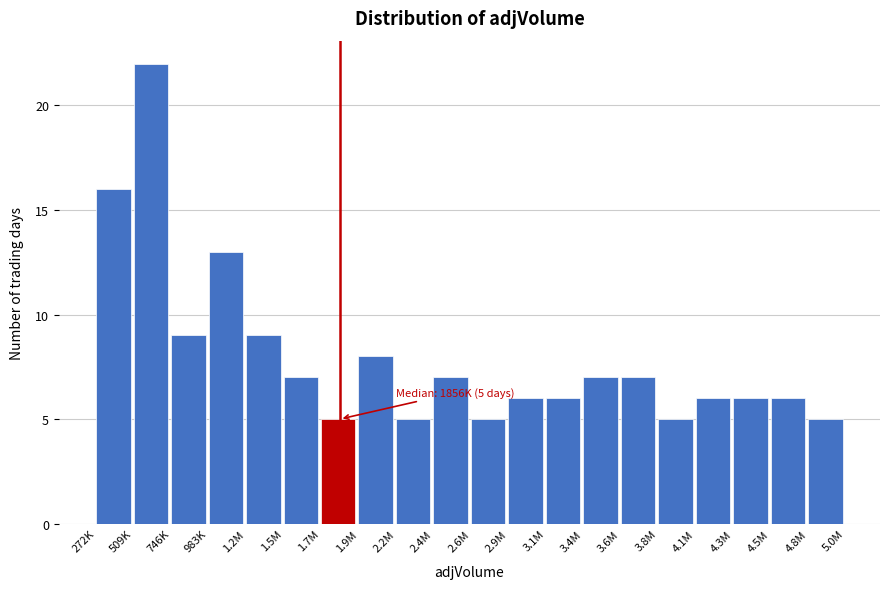

Reading right to left, extract all data points from this chart.

5	6	6	6	5	7	7	6	6	5	7	5	8	5	7	9	13	9	22	16